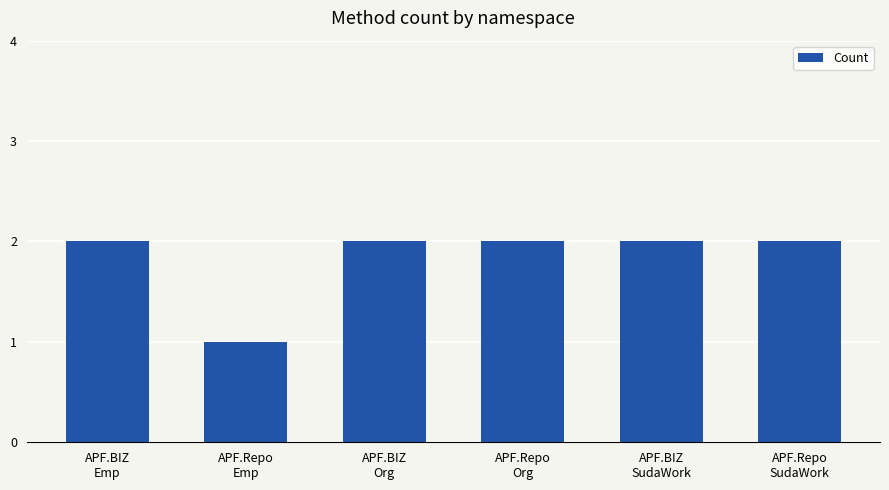

What is the sum of all values?

11